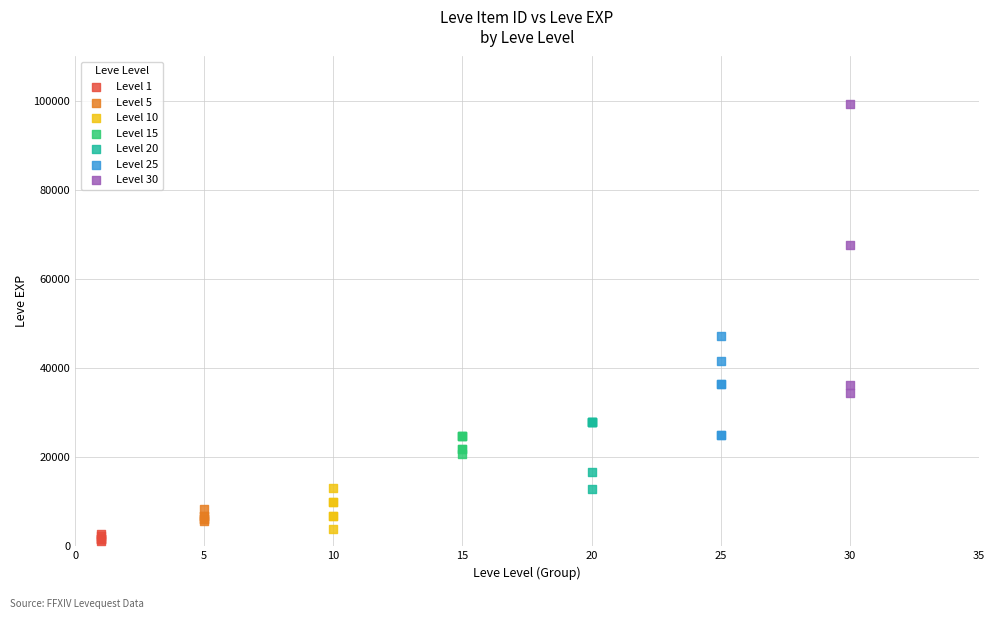

Which series contains the highest Y value?

Level 30